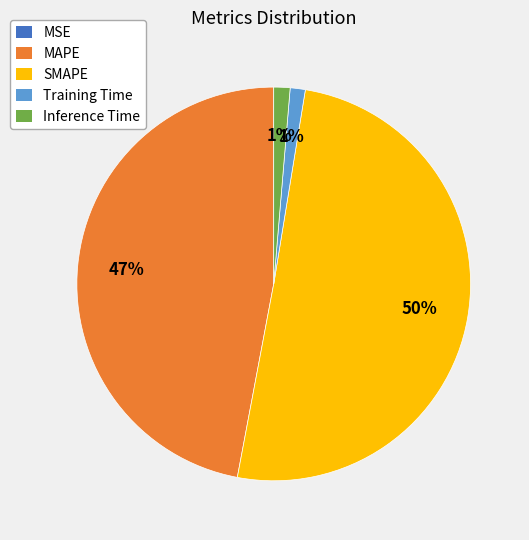

Does any single category account for the majority?

Yes